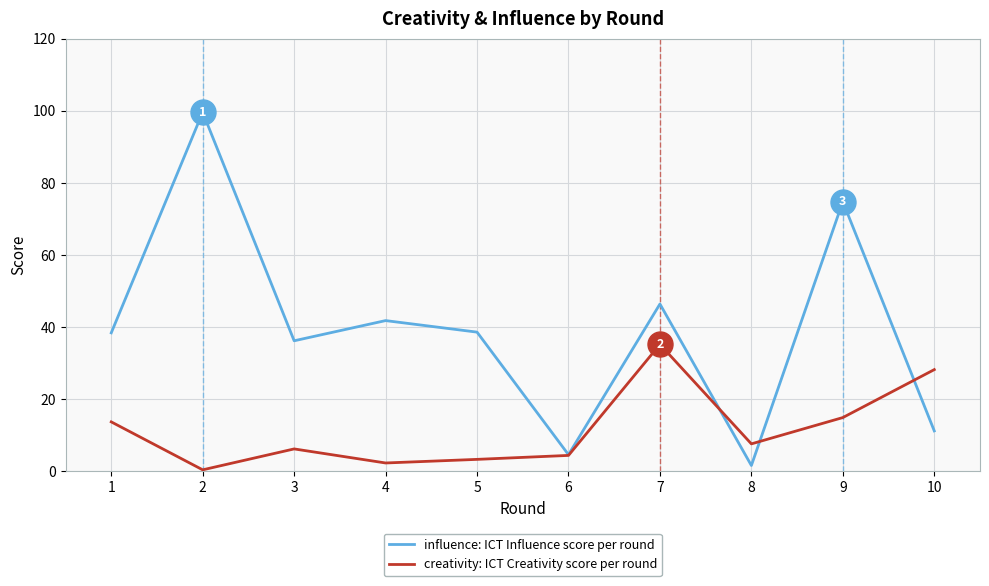

Rank the series by their average value, from lowest to highest.

creativity: ICT Creativity score per round, influence: ICT Influence score per round